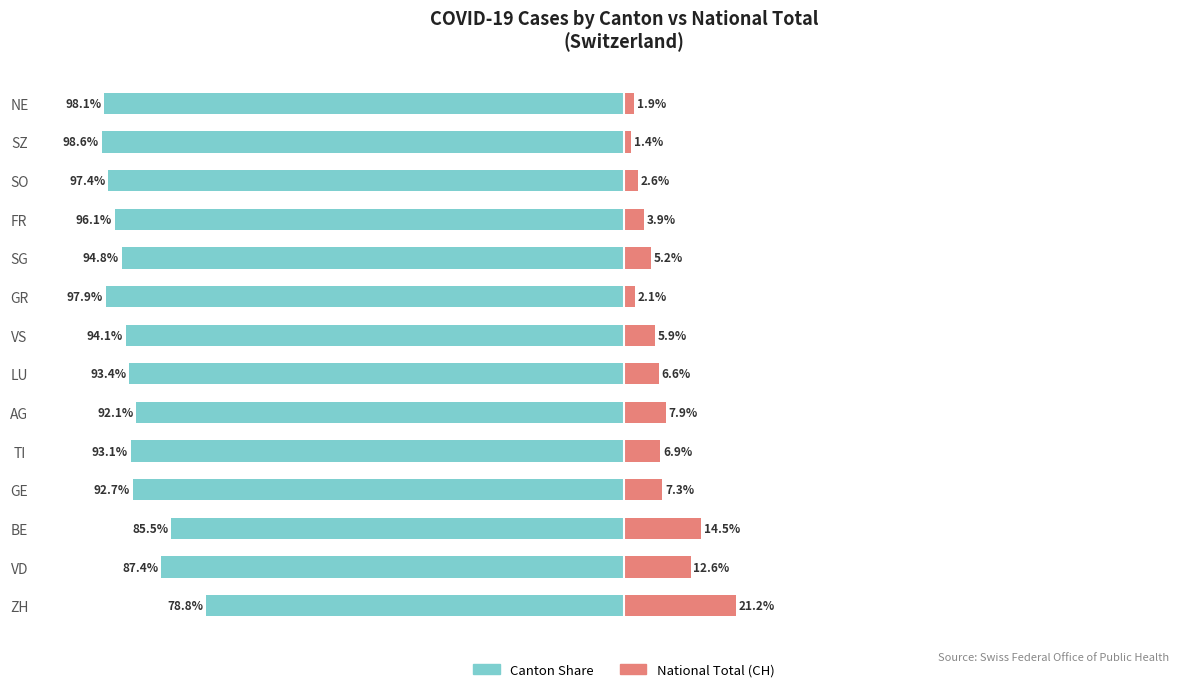

Between AG and LU, which series saw the biggest shift?

Canton Share